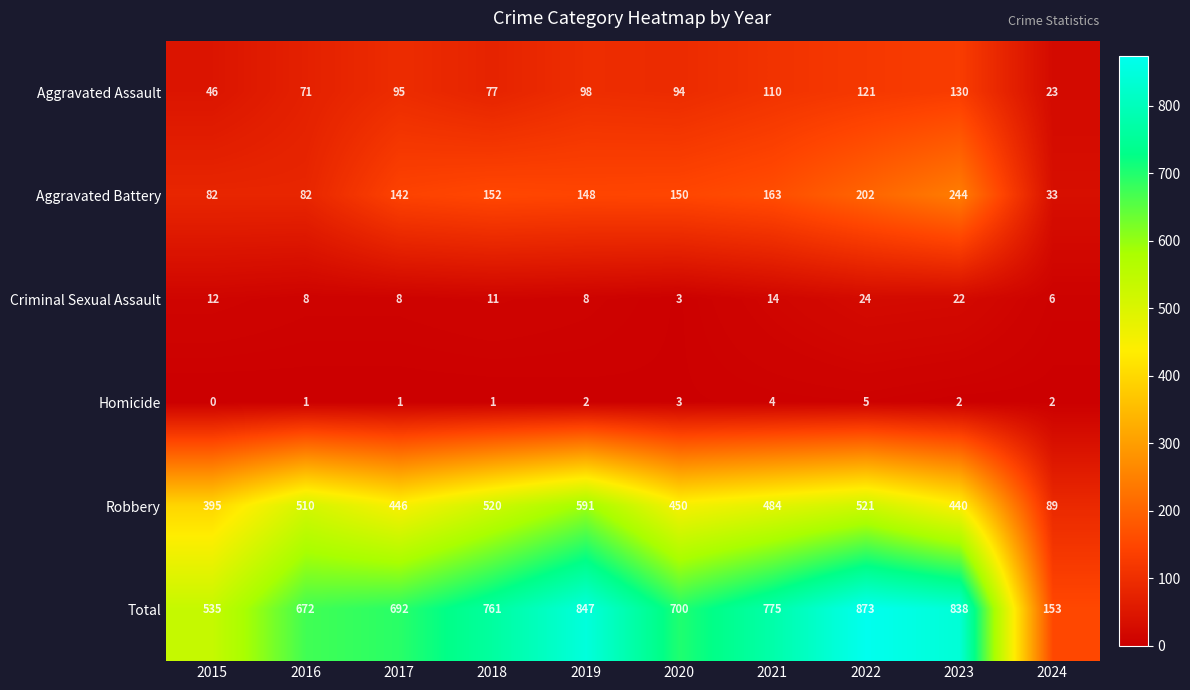

What is the sum of all Robbery values?

4446